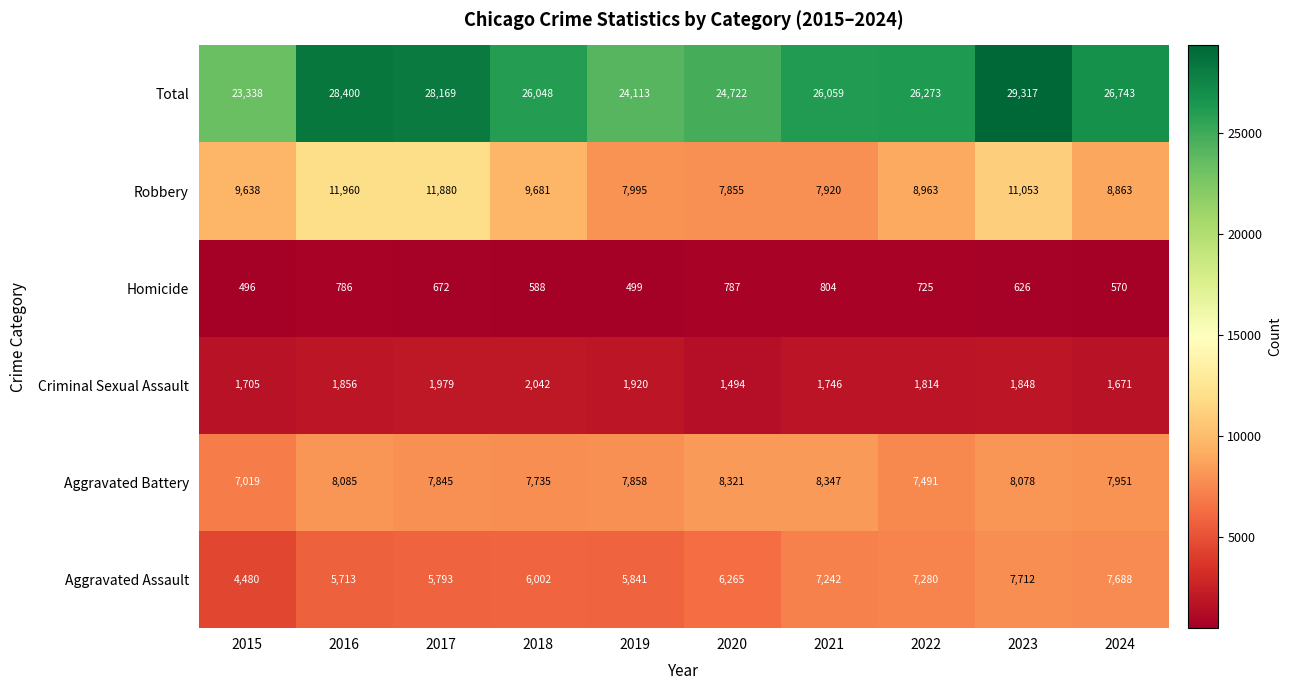

The Criminal Sexual Assault series shows 1671 at 2024. True or false?

True